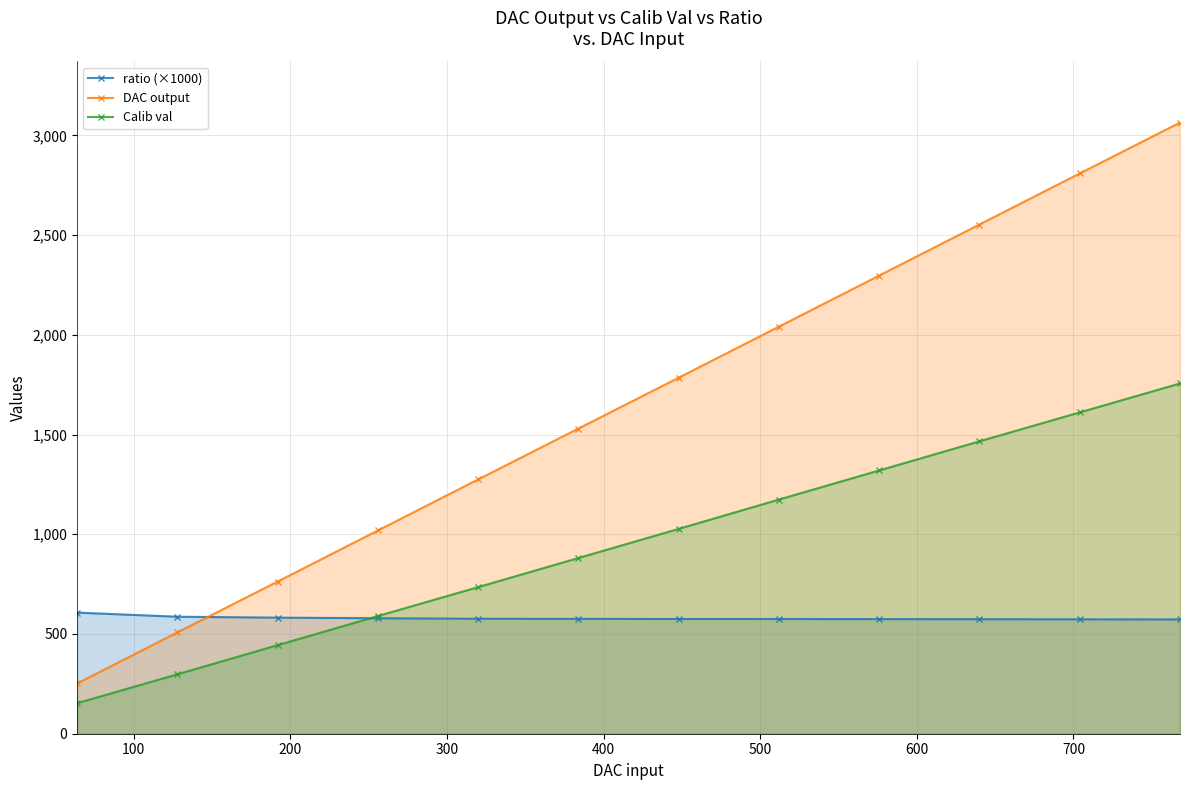

What is the value of the DAC output point at the 7th from the left?

1785.0